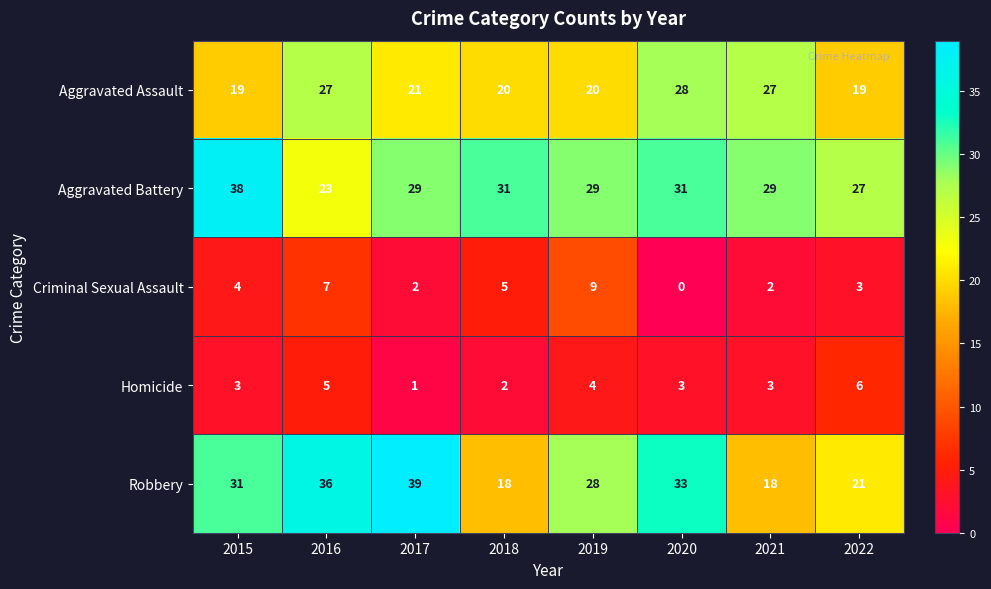

Rank the series by their maximum value, from lowest to highest.

Homicide, Criminal Sexual Assault, Aggravated Assault, Aggravated Battery, Robbery